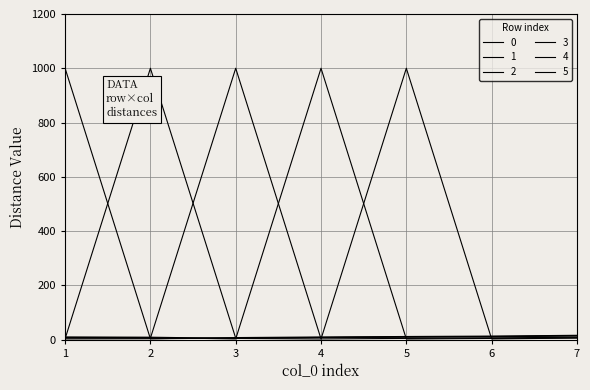

Reading left to right, transcribe all the data shown in this chart.

0: 2.2	3.0	7.2	9.4	11.2	12.6	15.6
1: 1000.0	2.8	5.4	7.6	9.5	11.2	13.6
2: 2.8	1000.0	5.0	7.1	8.6	9.8	13.5
3: 5.4	5.0	1000.0	2.2	4.1	6.0	8.5
4: 7.6	7.1	2.2	1000.0	2.0	4.1	6.4
5: 9.5	8.6	4.1	2.0	1000.0	2.2	5.4